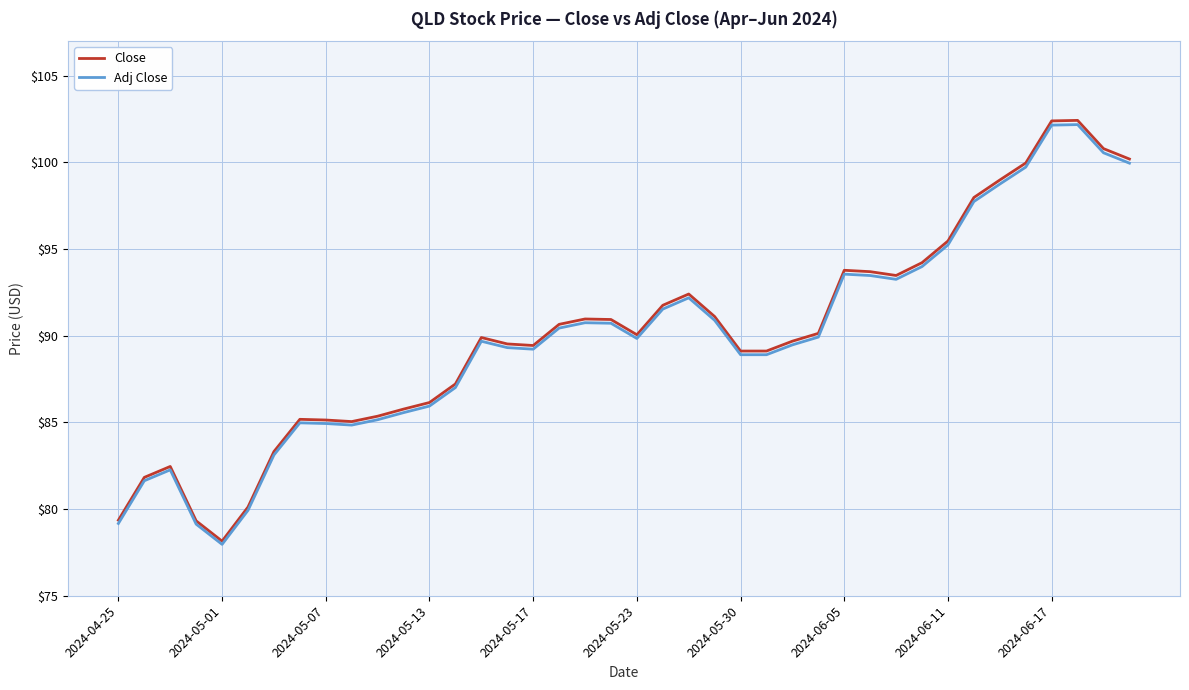

Which series has the largest range (max minus min)?

Close